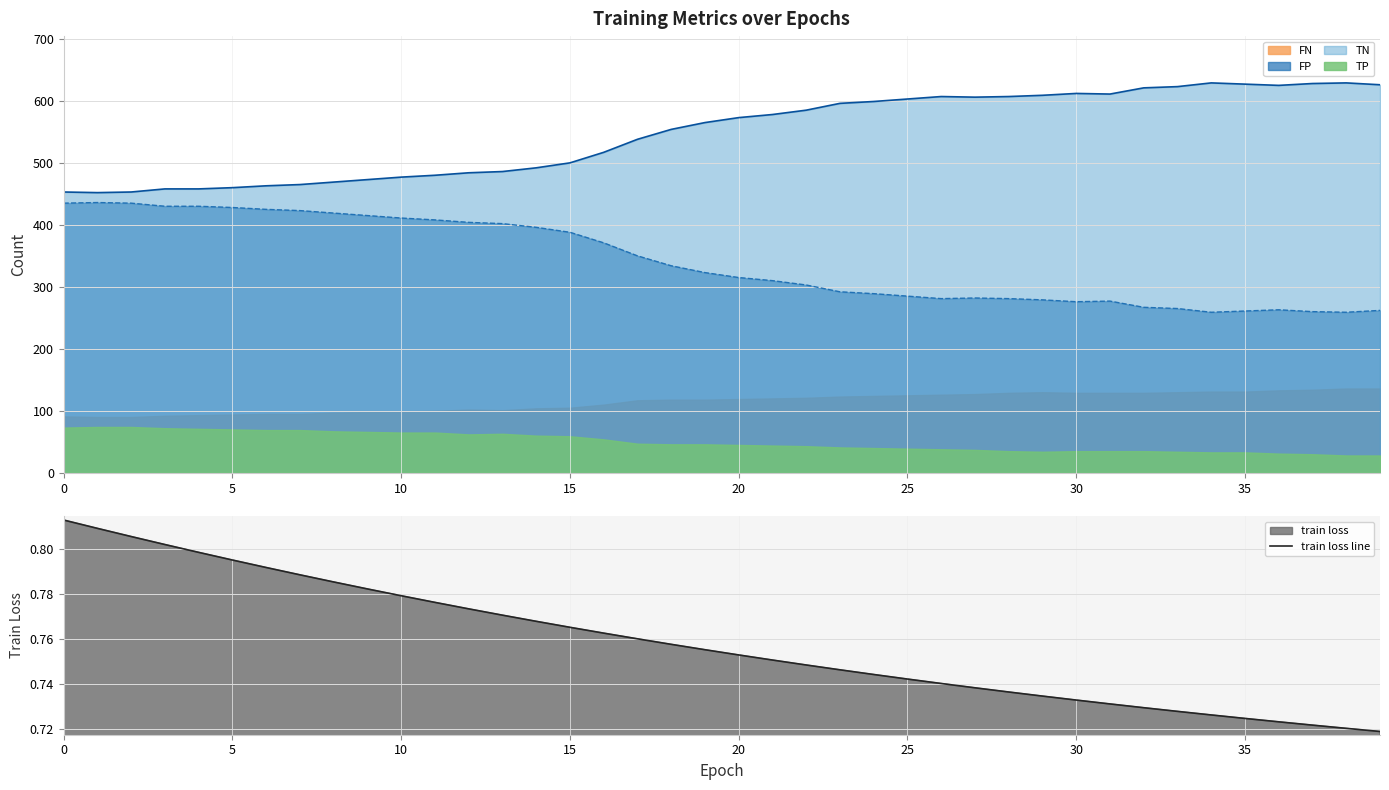

True or false: train loss line and FP line cross at least once.

False